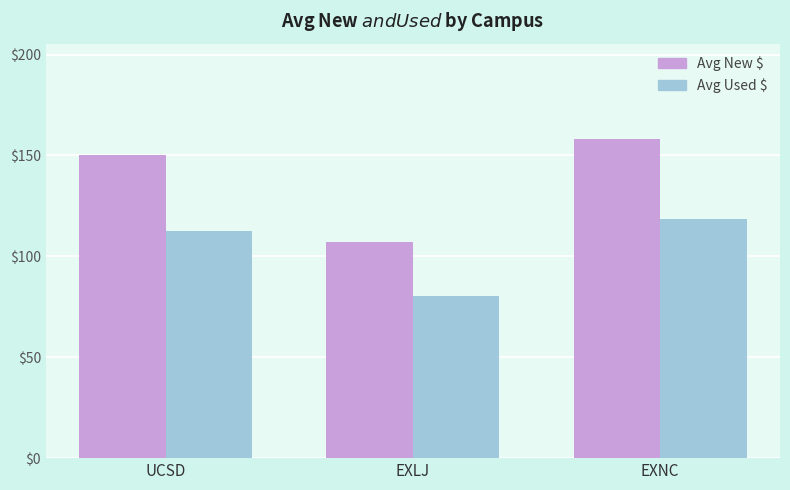

What is the maximum value shown in the chart?

158.0